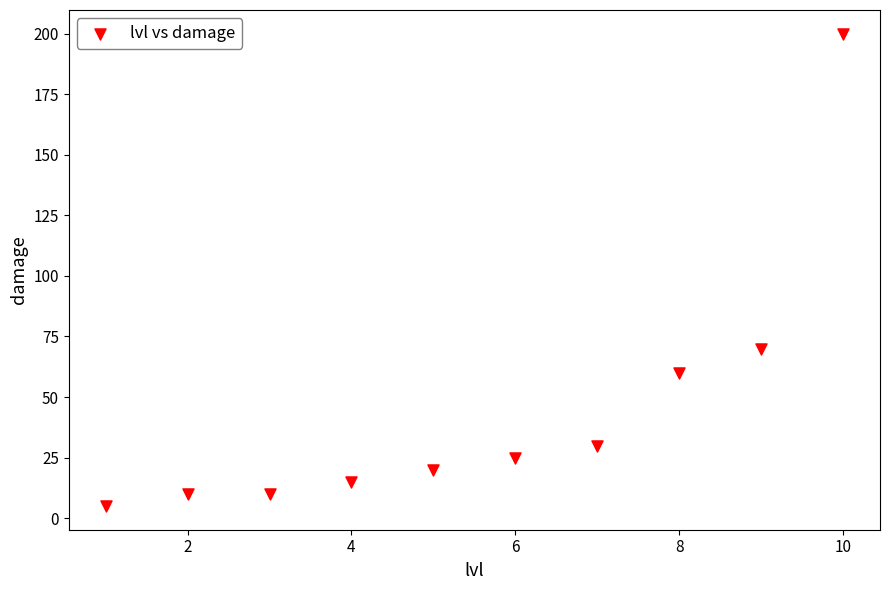

What Y value in the scatter plot is closest to 102?

70